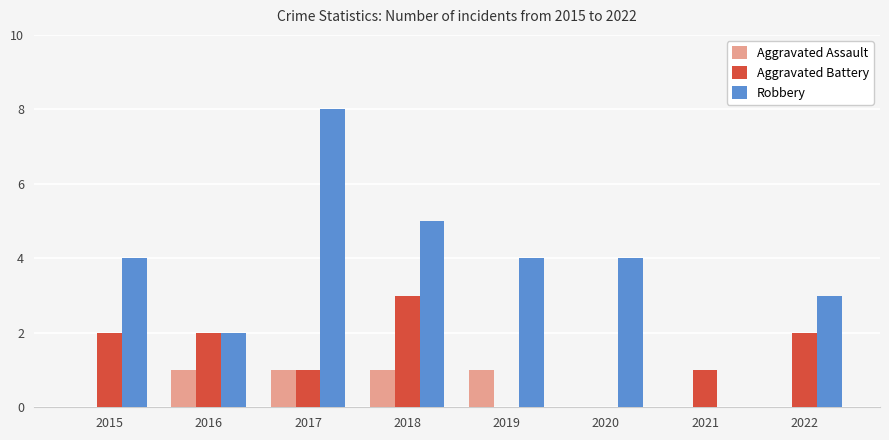

Are the bars grouped side by side (vs. stacked)?

Yes